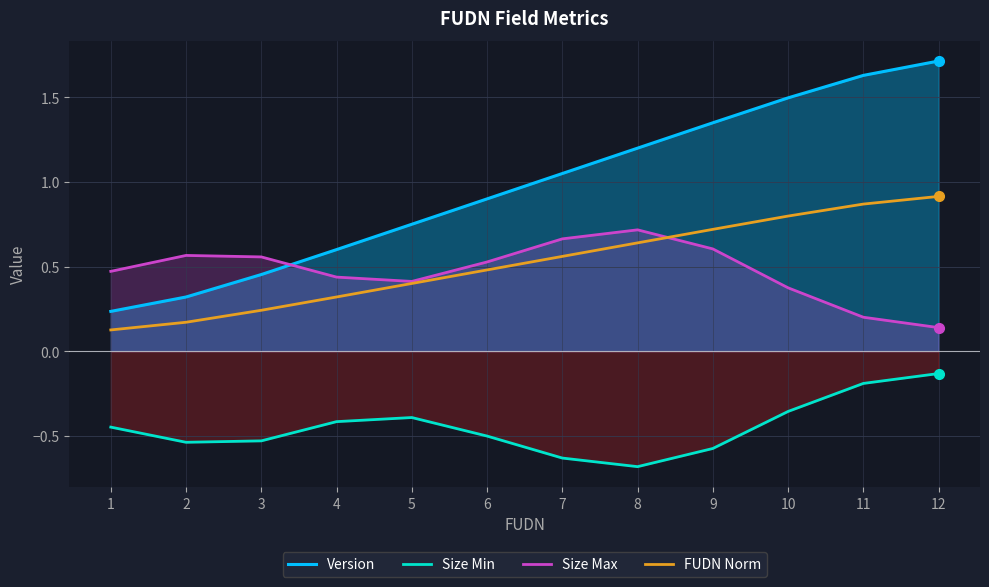

Which label corresponds to the smallest value in the chart?

8